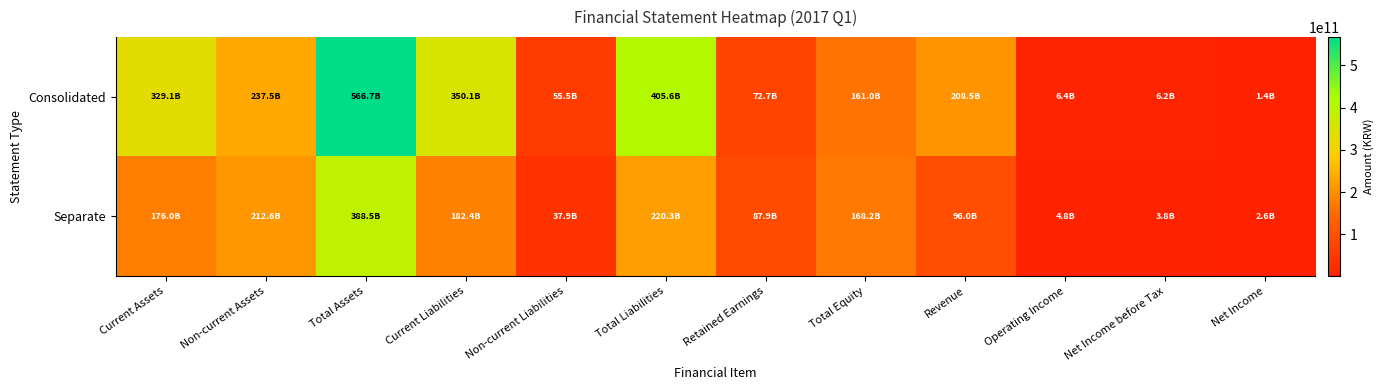

Reading right to left, list all the values displayed in this chart.

Consolidated: Net Income=1383518209	Net Income before Tax=6228157280	Operating Income=6445261385	Revenue=208473496998	Total Equity=161021914819	Retained Earnings=72660441284	Total Liabilities=405636487376	Non-current Liabilities=55549530910	Current Liabilities=350086956466	Total Assets=566658402195	Non-current Assets=237510088732	Current Assets=329148313463
Separate: Net Income=2635546662	Net Income before Tax=3838255524	Operating Income=4771531758	Revenue=96009593368	Total Equity=168219351305	Retained Earnings=87912990531	Total Liabilities=220321838404	Non-current Liabilities=37902901328	Current Liabilities=182418937076	Total Assets=388541189709	Non-current Assets=212561050253	Current Assets=175980139456